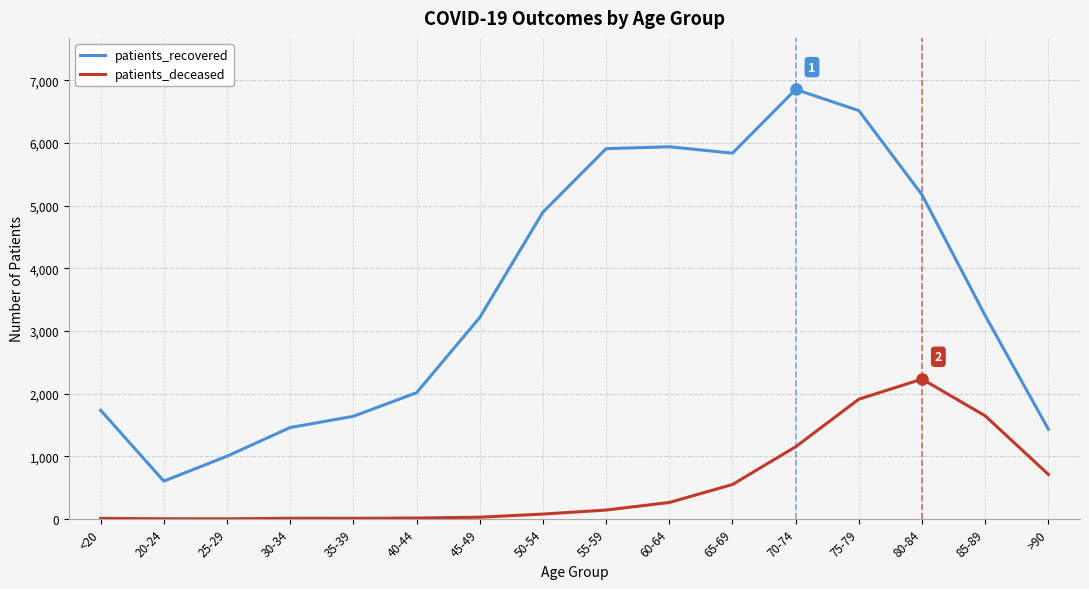

How many values in the patients_deceased series are below 142?

8